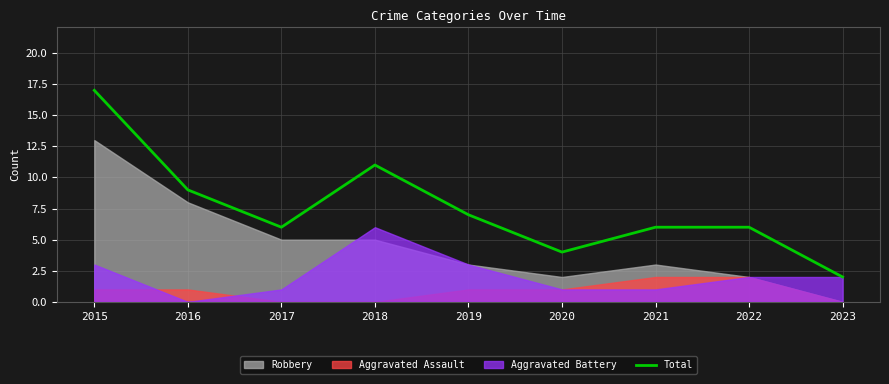

Reading right to left, extract all data points from this chart.

2	6	6	4	7	11	6	9	17